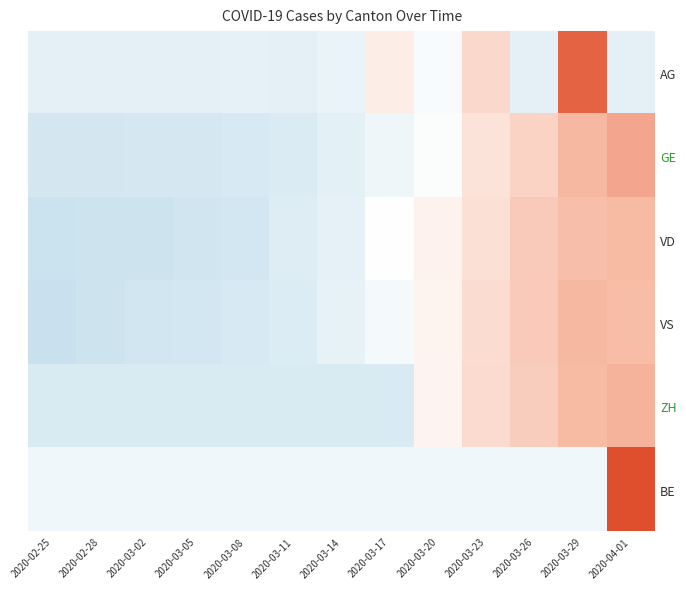

Reading left to right, extract all data points from this chart.

AG: 2020-02-25=-0.5	2020-02-28=-0.5	2020-03-02=-0.5	2020-03-05=-0.5	2020-03-08=-0.5	2020-03-11=-0.5	2020-03-14=-0.4	2020-03-17=0.5	2020-03-20=-0.1	2020-03-23=1.0	2020-03-26=-0.5	2020-03-29=3.1	2020-04-01=-0.5
GE: 2020-02-25=-0.8	2020-02-28=-0.8	2020-03-02=-0.8	2020-03-05=-0.8	2020-03-08=-0.8	2020-03-11=-0.7	2020-03-14=-0.5	2020-03-17=-0.3	2020-03-20=-0.1	2020-03-23=0.7	2020-03-26=1.1	2020-03-29=1.8	2020-04-01=2.0
VD: 2020-02-25=-1.0	2020-02-28=-1.0	2020-03-02=-1.0	2020-03-05=-0.9	2020-03-08=-0.8	2020-03-11=-0.6	2020-03-14=-0.5	2020-03-17=0.0	2020-03-20=0.3	2020-03-23=0.8	2020-03-26=1.3	2020-03-29=1.6	2020-04-01=1.7
VS: 2020-02-25=-1.0	2020-02-28=-1.0	2020-03-02=-0.9	2020-03-05=-0.9	2020-03-08=-0.8	2020-03-11=-0.7	2020-03-14=-0.4	2020-03-17=-0.2	2020-03-20=0.3	2020-03-23=0.8	2020-03-26=1.3	2020-03-29=1.7	2020-04-01=1.6
ZH: 2020-02-25=-0.7	2020-02-28=-0.7	2020-03-02=-0.7	2020-03-05=-0.7	2020-03-08=-0.7	2020-03-11=-0.7	2020-03-14=-0.7	2020-03-17=-0.7	2020-03-20=0.2	2020-03-23=0.9	2020-03-26=1.2	2020-03-29=1.7	2020-04-01=1.8
BE: 2020-02-25=-0.3	2020-02-28=-0.3	2020-03-02=-0.3	2020-03-05=-0.3	2020-03-08=-0.3	2020-03-11=-0.3	2020-03-14=-0.3	2020-03-17=-0.3	2020-03-20=-0.3	2020-03-23=-0.3	2020-03-26=-0.3	2020-03-29=-0.3	2020-04-01=3.5